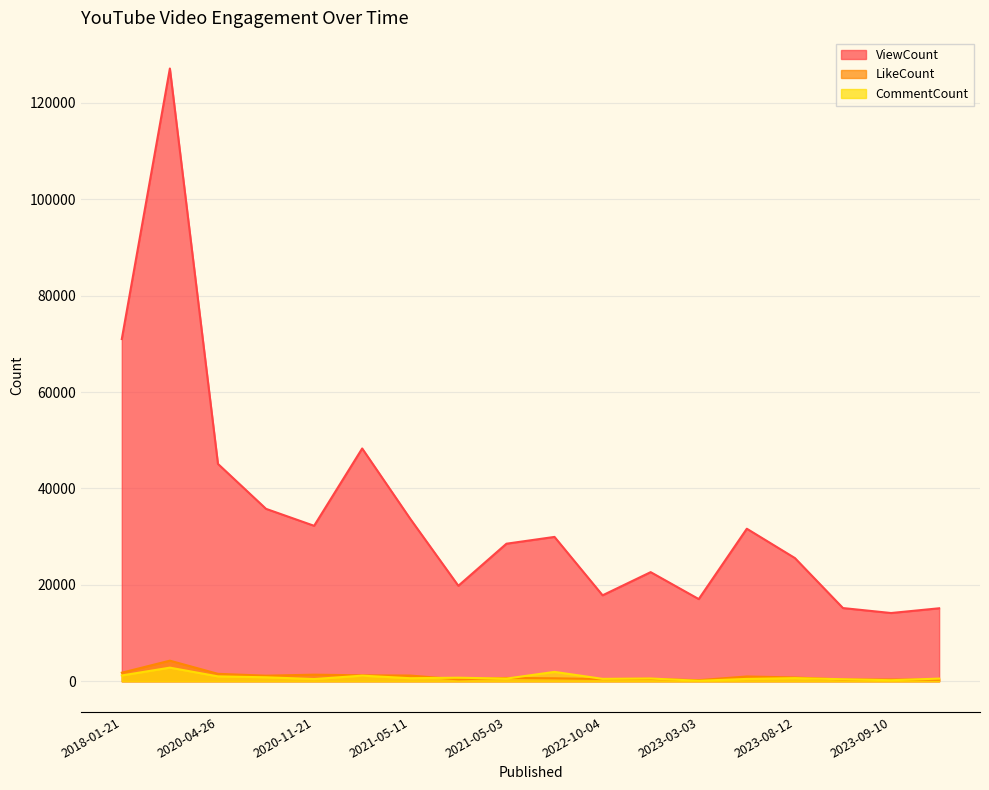

What is the difference between the second highest and minimum values in the CommentCount series?

1843